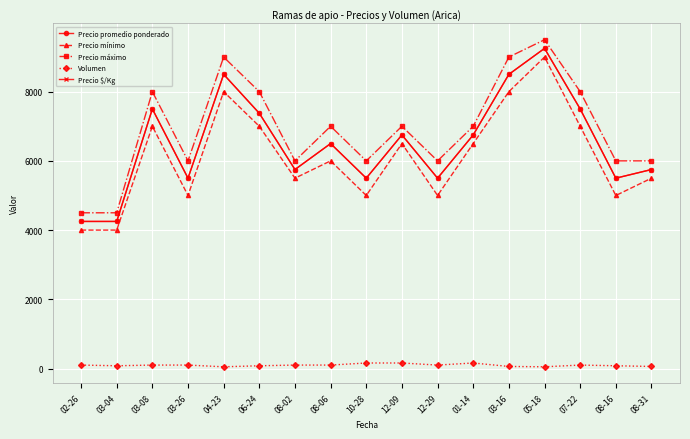

Does the chart have visible grid lines?

Yes